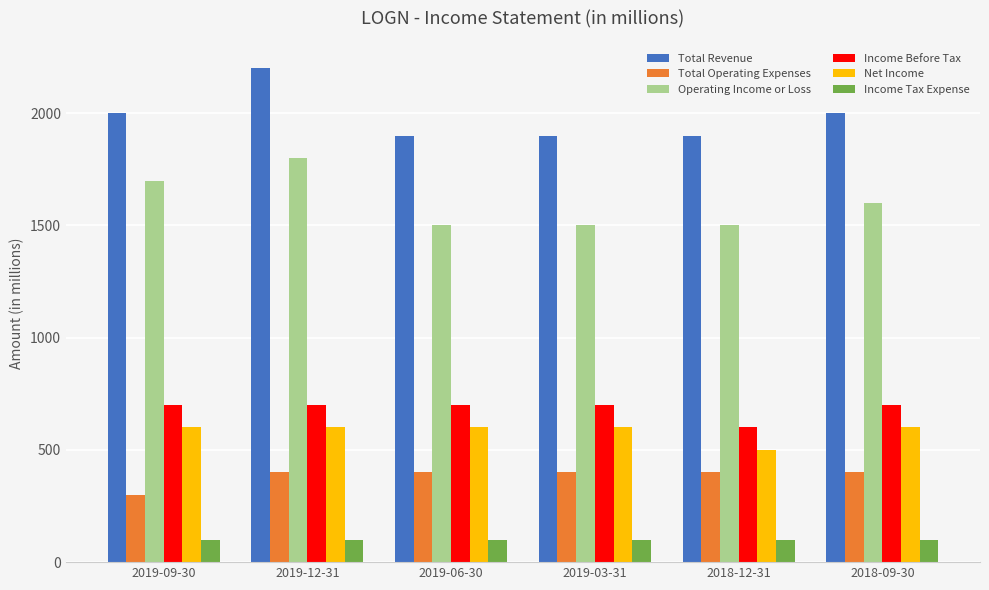

The value of Operating Income or Loss at 2018-12-31 is 2514. True or false?

False